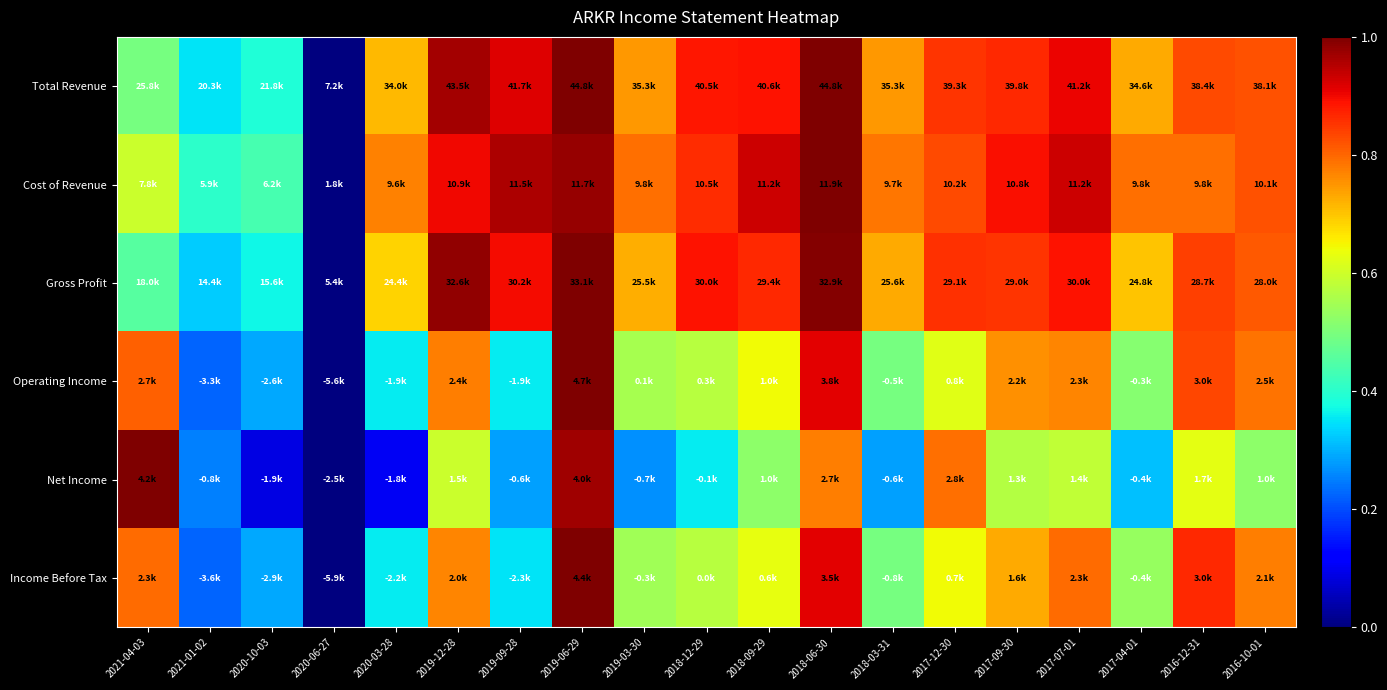

Reading left to right, transcribe all the data shown in this chart.

Total Revenue: 2021-04-03=0.5	2021-01-02=0.3	2020-10-03=0.4	2020-06-27=0.0	2020-03-28=0.7	2019-12-28=1.0	2019-09-28=0.9	2019-06-29=1.0	2019-03-30=0.7	2018-12-29=0.9	2018-09-29=0.9	2018-06-30=1.0	2018-03-31=0.7	2017-12-30=0.9	2017-09-30=0.9	2017-07-01=0.9	2017-04-01=0.7	2016-12-31=0.8	2016-10-01=0.8
Cost of Revenue: 2021-04-03=0.6	2021-01-02=0.4	2020-10-03=0.4	2020-06-27=0.0	2020-03-28=0.8	2019-12-28=0.9	2019-09-28=1.0	2019-06-29=1.0	2019-03-30=0.8	2018-12-29=0.9	2018-09-29=0.9	2018-06-30=1.0	2018-03-31=0.8	2017-12-30=0.8	2017-09-30=0.9	2017-07-01=0.9	2017-04-01=0.8	2016-12-31=0.8	2016-10-01=0.8
Gross Profit: 2021-04-03=0.5	2021-01-02=0.3	2020-10-03=0.4	2020-06-27=0.0	2020-03-28=0.7	2019-12-28=1.0	2019-09-28=0.9	2019-06-29=1.0	2019-03-30=0.7	2018-12-29=0.9	2018-09-29=0.9	2018-06-30=1.0	2018-03-31=0.7	2017-12-30=0.9	2017-09-30=0.9	2017-07-01=0.9	2017-04-01=0.7	2016-12-31=0.8	2016-10-01=0.8
Operating Income: 2021-04-03=0.8	2021-01-02=0.2	2020-10-03=0.3	2020-06-27=0.0	2020-03-28=0.4	2019-12-28=0.8	2019-09-28=0.4	2019-06-29=1.0	2019-03-30=0.6	2018-12-29=0.6	2018-09-29=0.6	2018-06-30=0.9	2018-03-31=0.5	2017-12-30=0.6	2017-09-30=0.8	2017-07-01=0.8	2017-04-01=0.5	2016-12-31=0.8	2016-10-01=0.8
Net Income: 2021-04-03=1.0	2021-01-02=0.3	2020-10-03=0.1	2020-06-27=0.0	2020-03-28=0.1	2019-12-28=0.6	2019-09-28=0.3	2019-06-29=1.0	2019-03-30=0.3	2018-12-29=0.4	2018-09-29=0.5	2018-06-30=0.8	2018-03-31=0.3	2017-12-30=0.8	2017-09-30=0.6	2017-07-01=0.6	2017-04-01=0.3	2016-12-31=0.6	2016-10-01=0.5
Income Before Tax: 2021-04-03=0.8	2021-01-02=0.2	2020-10-03=0.3	2020-06-27=0.0	2020-03-28=0.4	2019-12-28=0.8	2019-09-28=0.3	2019-06-29=1.0	2019-03-30=0.5	2018-12-29=0.6	2018-09-29=0.6	2018-06-30=0.9	2018-03-31=0.5	2017-12-30=0.6	2017-09-30=0.7	2017-07-01=0.8	2017-04-01=0.5	2016-12-31=0.9	2016-10-01=0.8